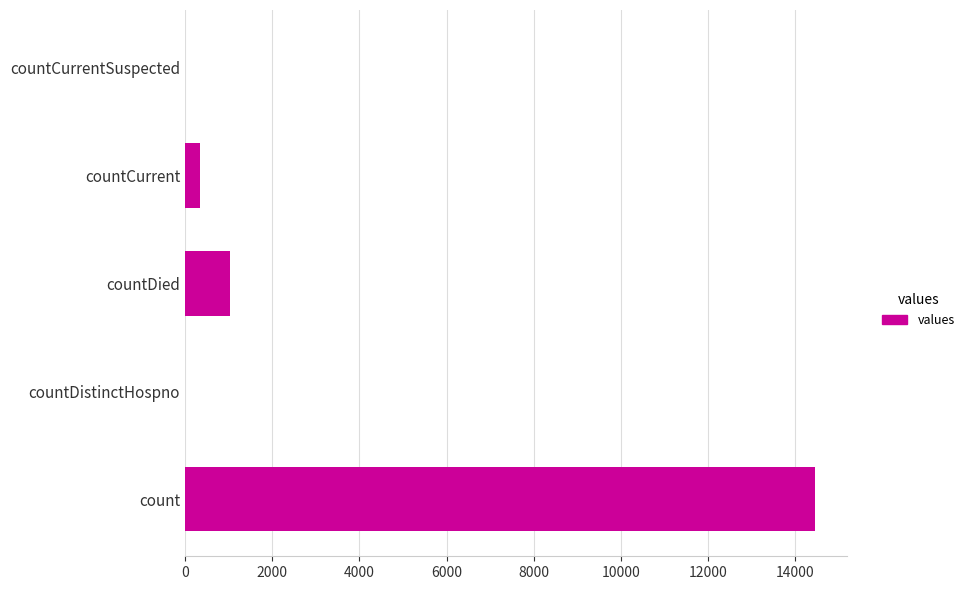

What is the approximate value at countDied?

1031